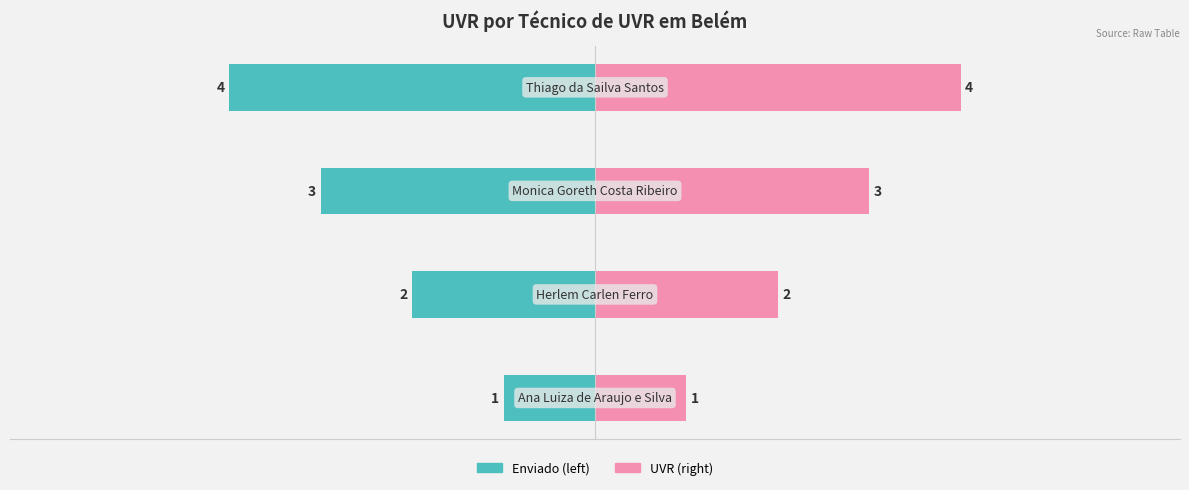

Reading left to right, list all the values displayed in this chart.

Enviado: -1	-2	-3	-4
UVR: 1	2	3	4